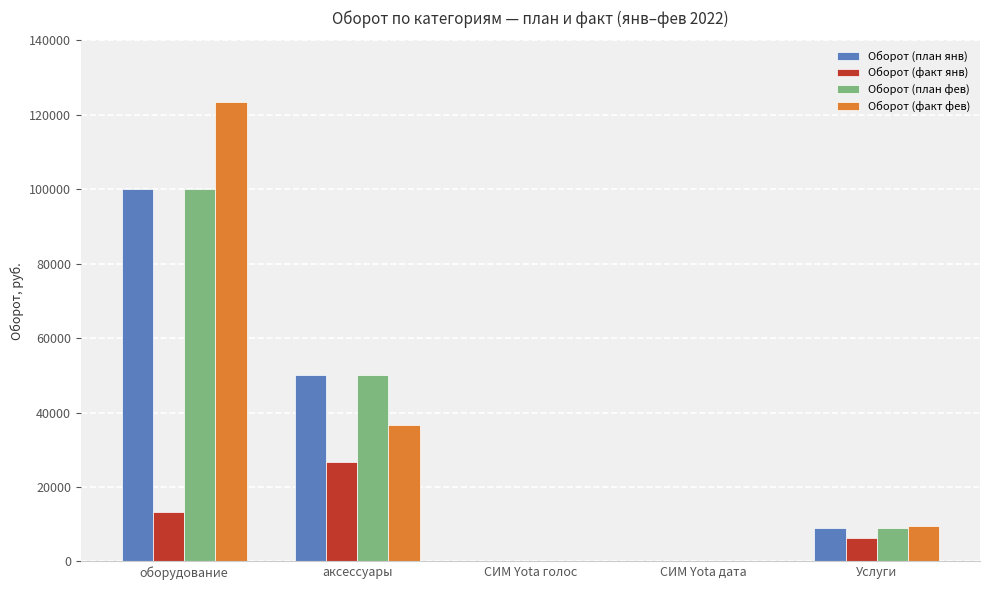

Is the value of Оборот (факт фев) at Услуги greater than the value of Оборот (план янв) at СИМ Yota дата?

Yes